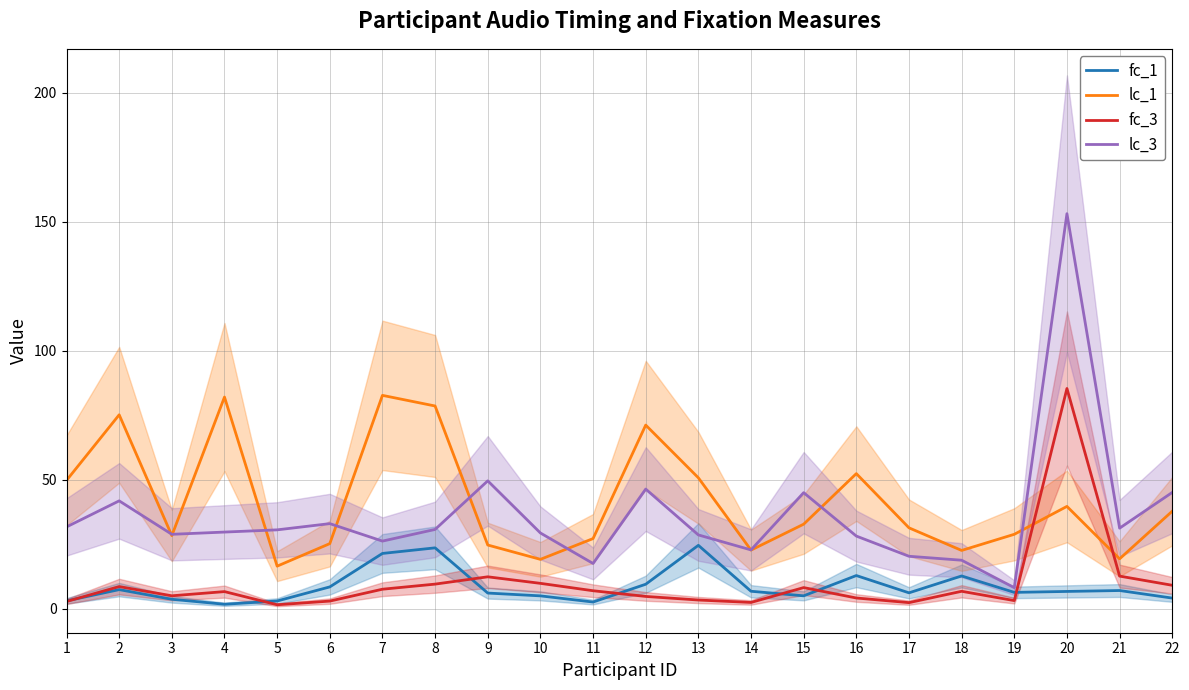

What is the value of the fc_1 point at the 19th from the left?

6.4